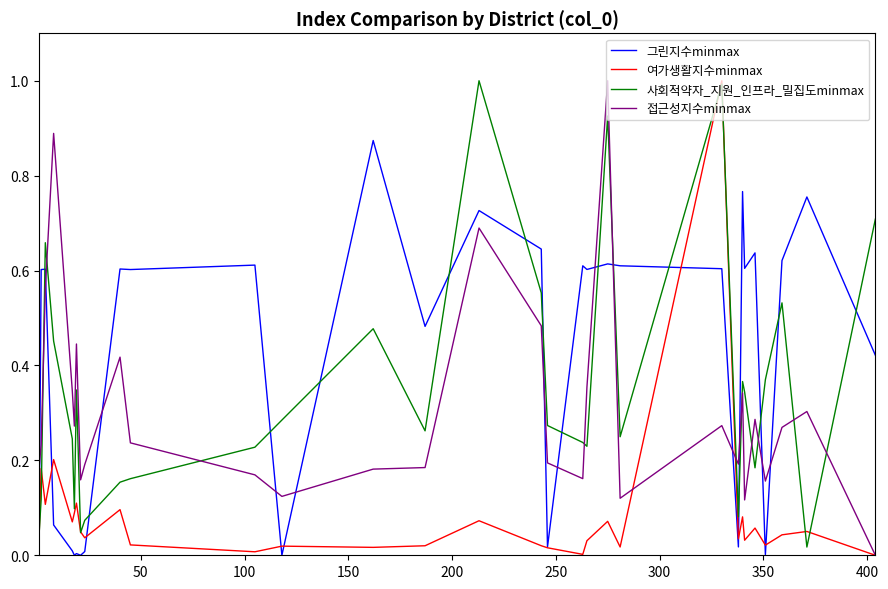

How many times do 사회적약자_지원_인프라_밀집도minmax and 접근성지수minmax cross each other?

11